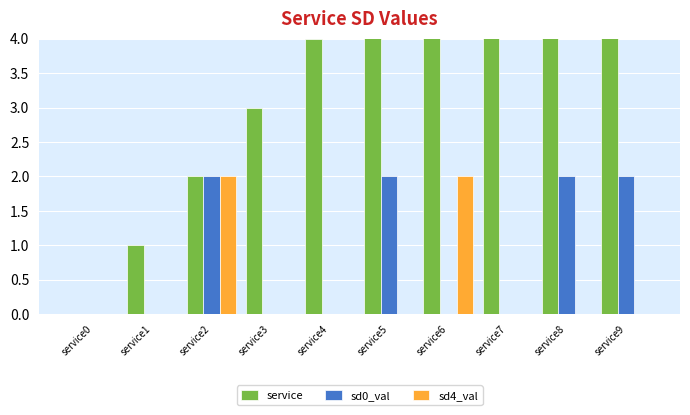

What is the average value of the sd0_val series?

1